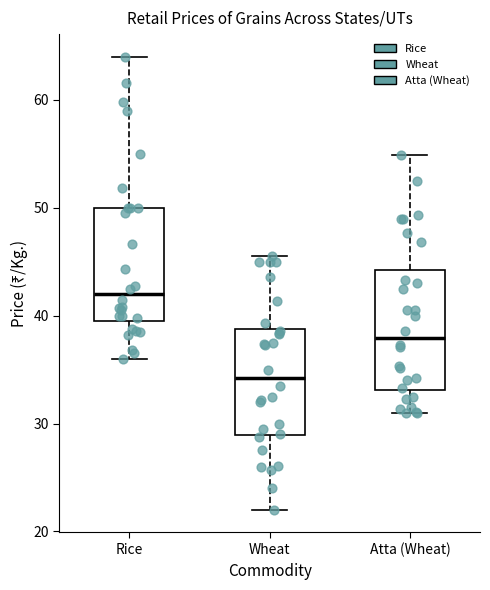

Which box has the highest median line?

Rice